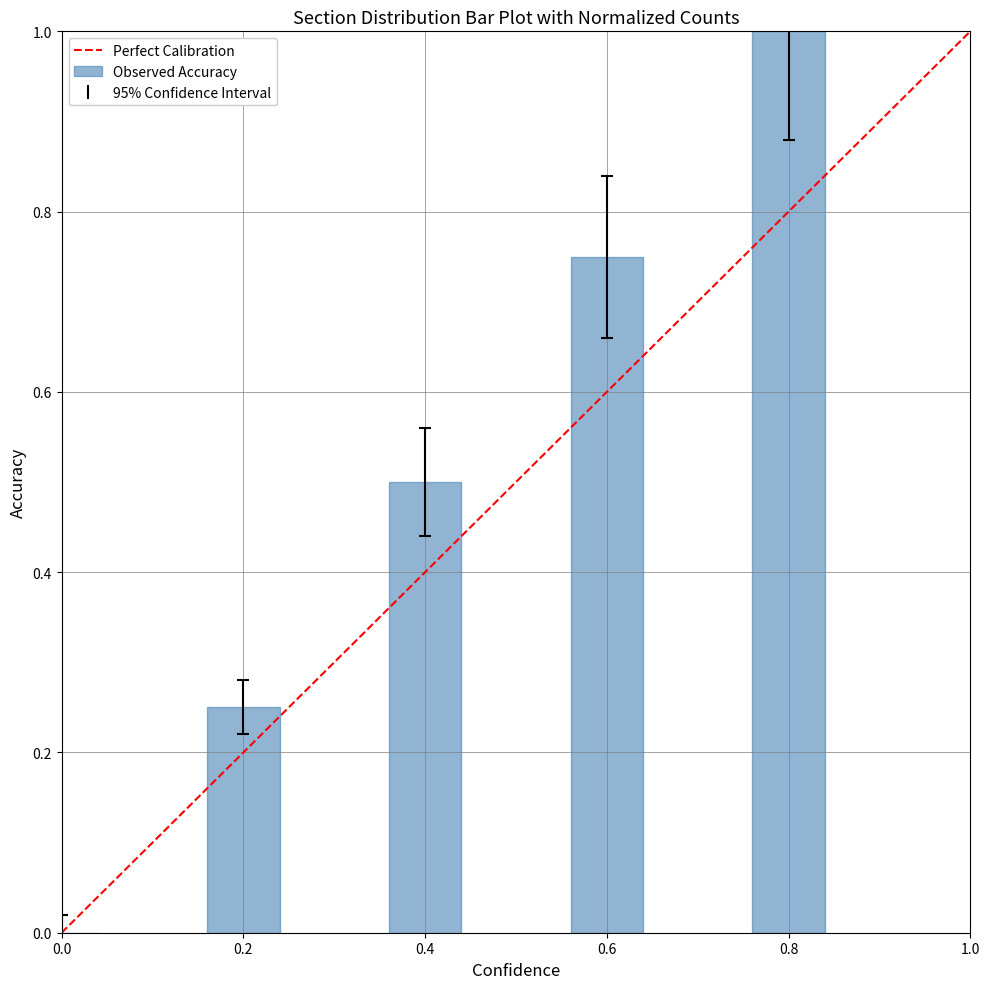

Count the number of categories in the chart.

5